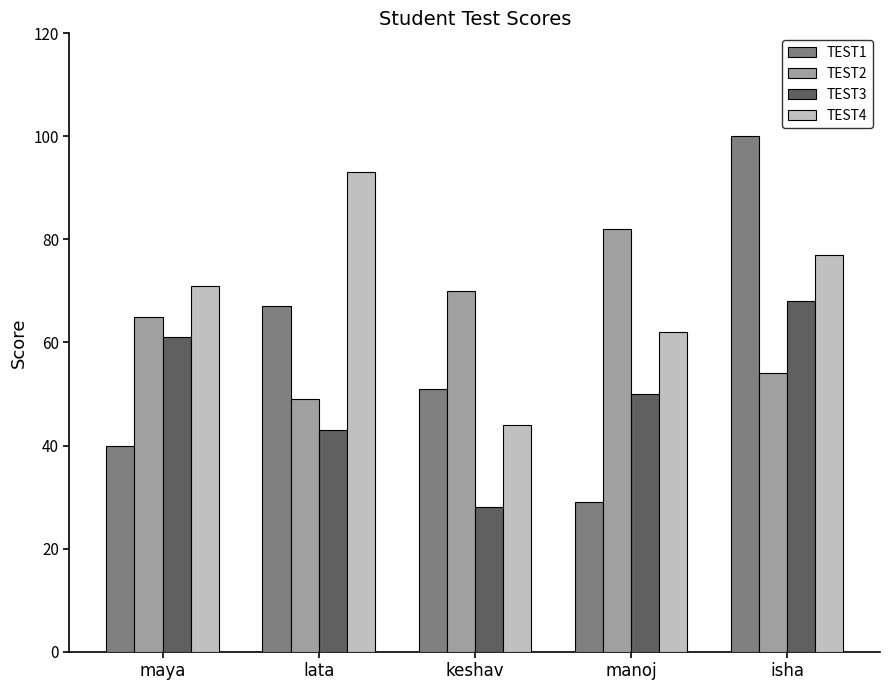

What is the label of the 5th bar from the right?

maya